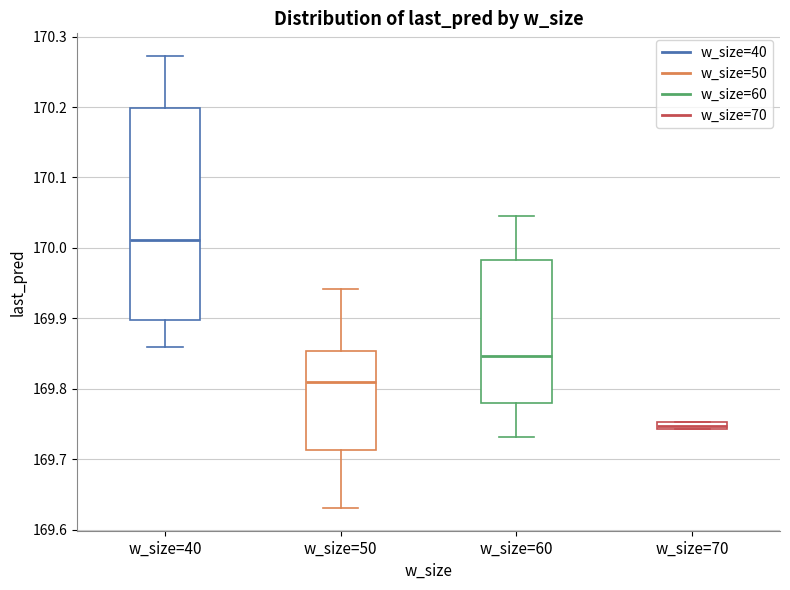

Where is the lower edge of the box for w_size=70 on the y-axis? The values are not printed on the chart, so give them approximately, as read against the axis.

169.74